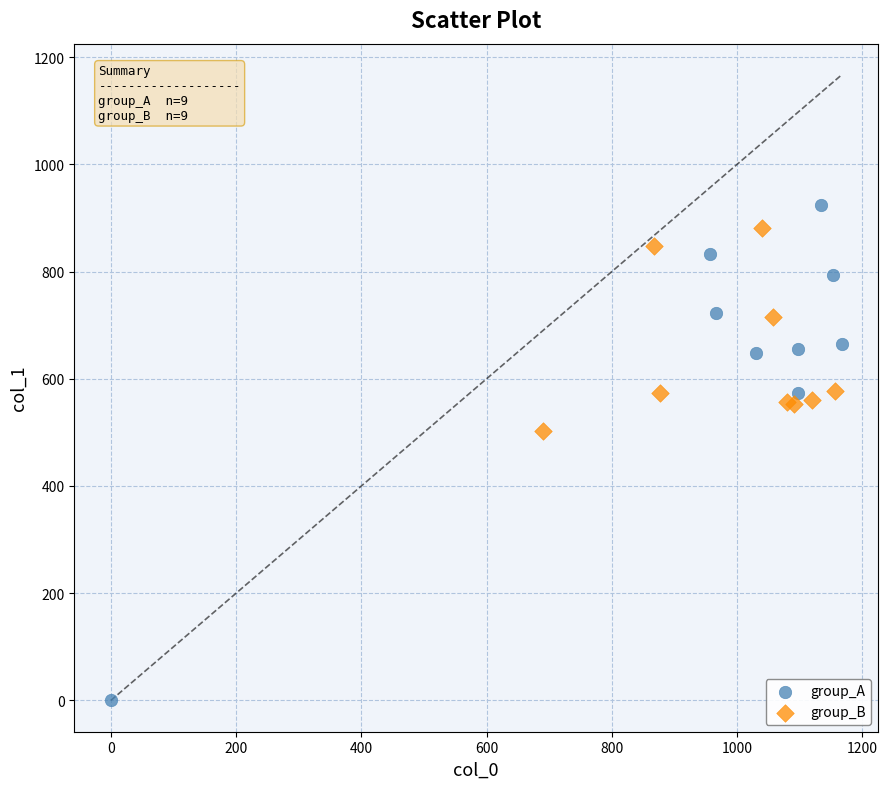

Which series contains the lowest Y value?

group_A